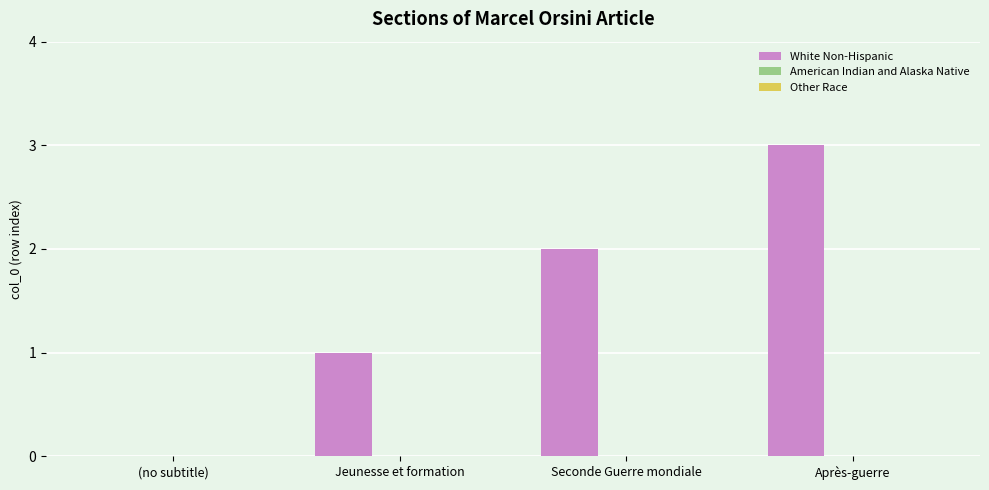

What is the greatest value displayed?

3